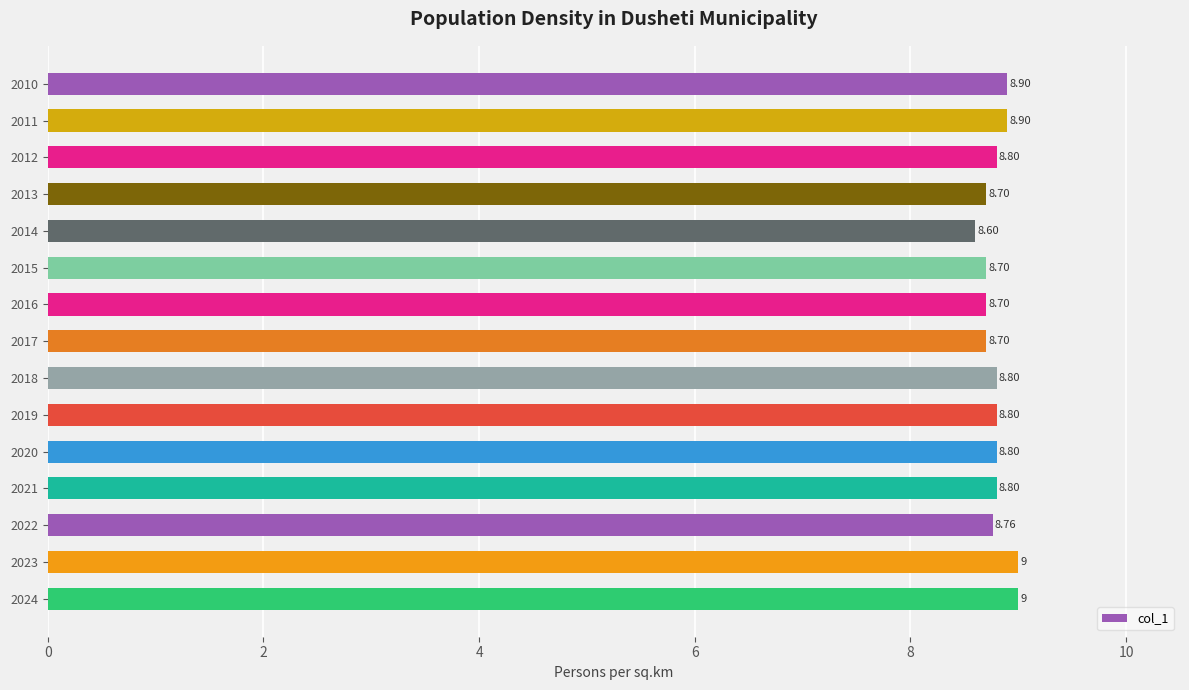

What is the sum of all values?

132.0